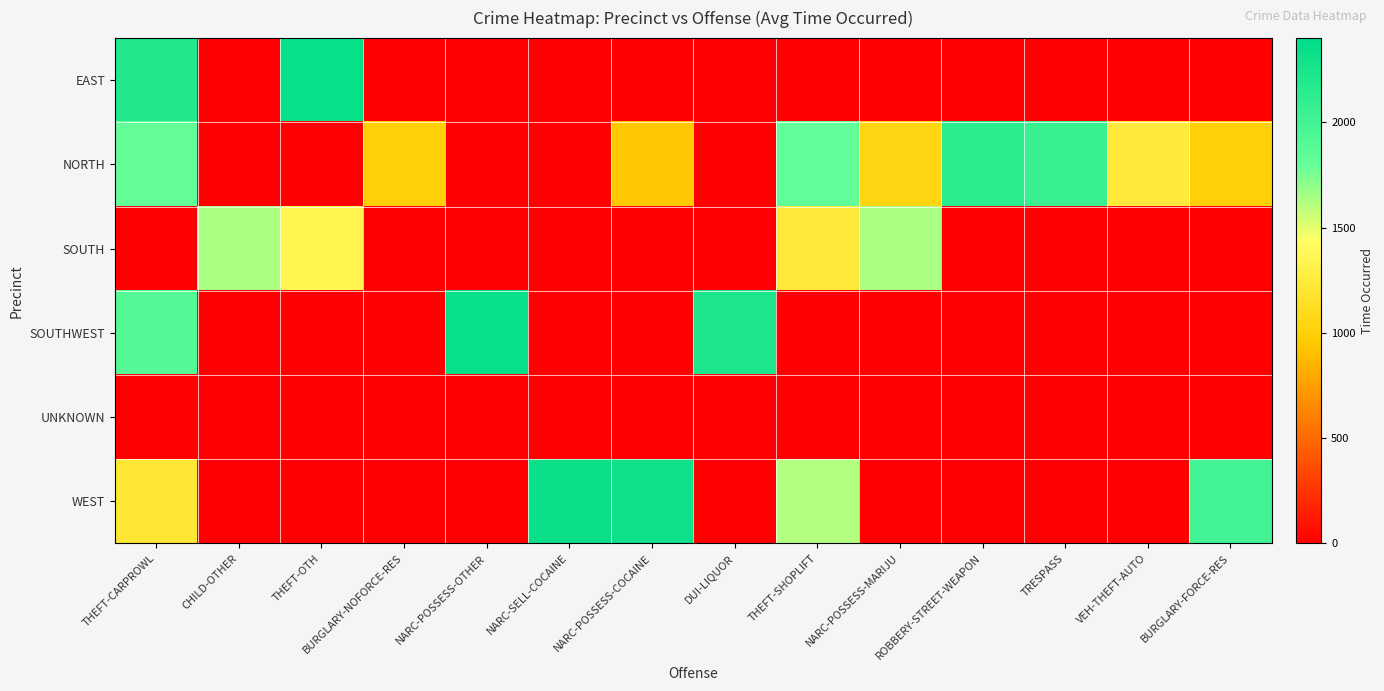

Rank the series by their maximum value, from highest to lowest.

EAST, SOUTHWEST, WEST, NORTH, SOUTH, UNKNOWN